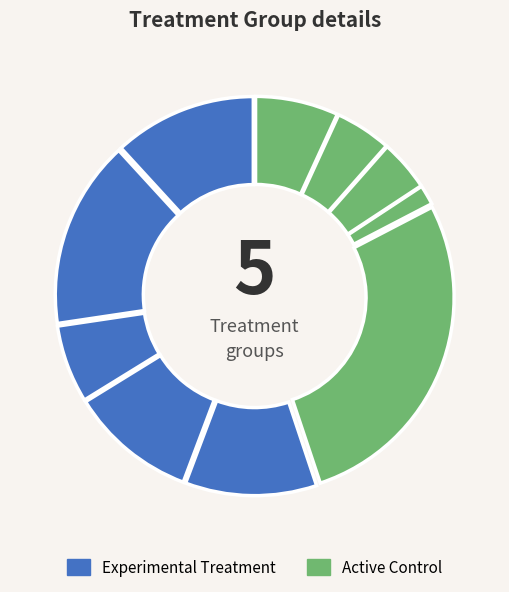

Is there any slice that represents more than half of the pie?

No